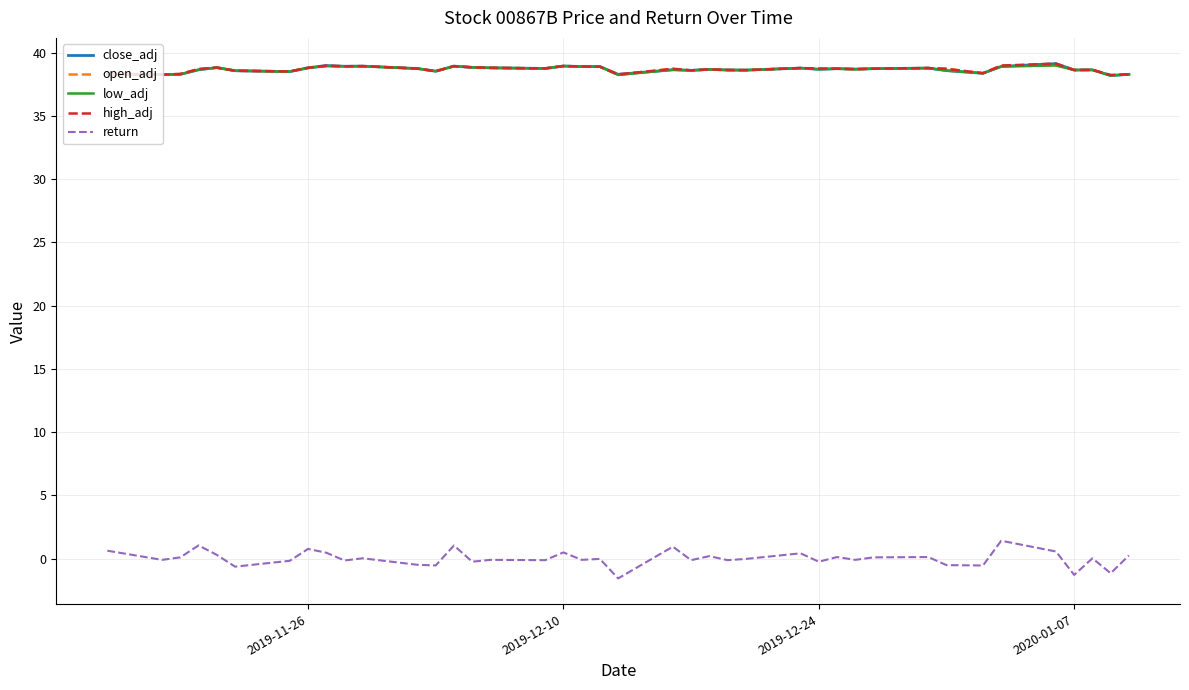

What is the maximum value shown in the chart?

39.1